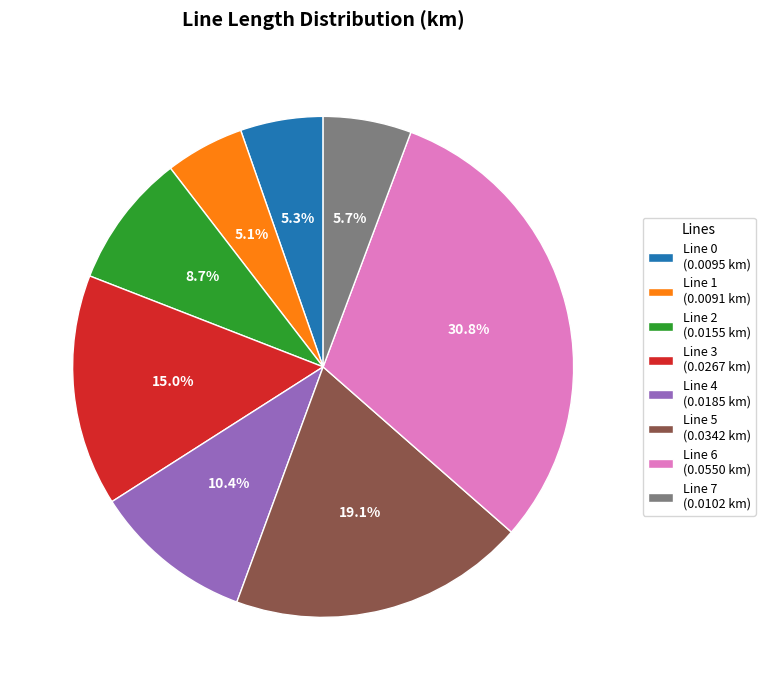

To the nearest percent, what percentage of the pie is Line 3?

15%